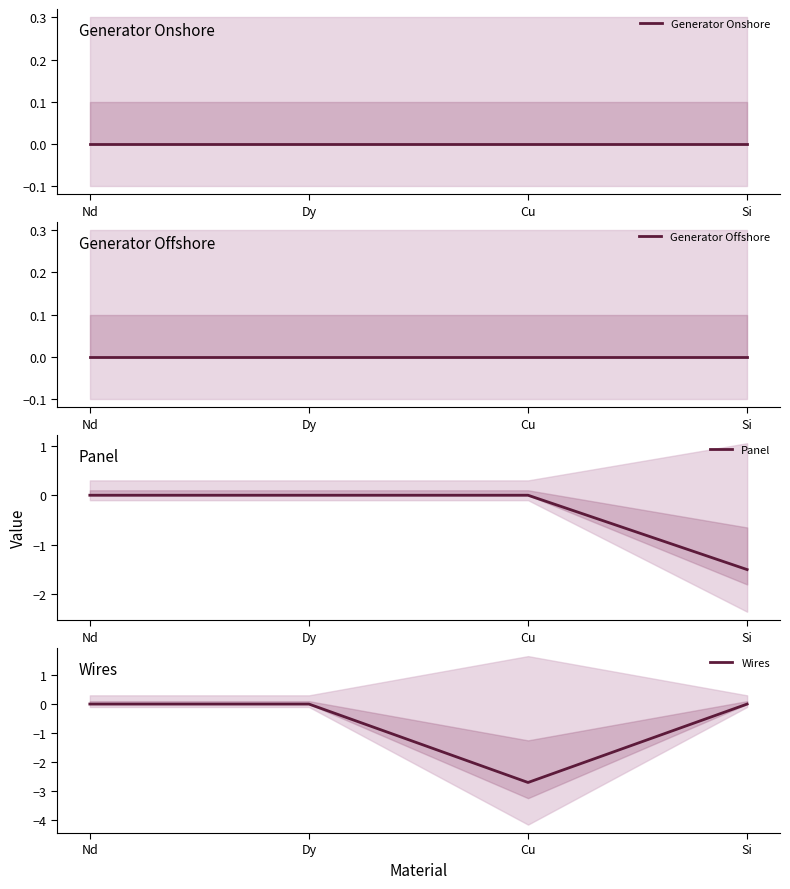

What are all the series names shown in the legend?

Generator Onshore, Generator Offshore, Panel, Wires